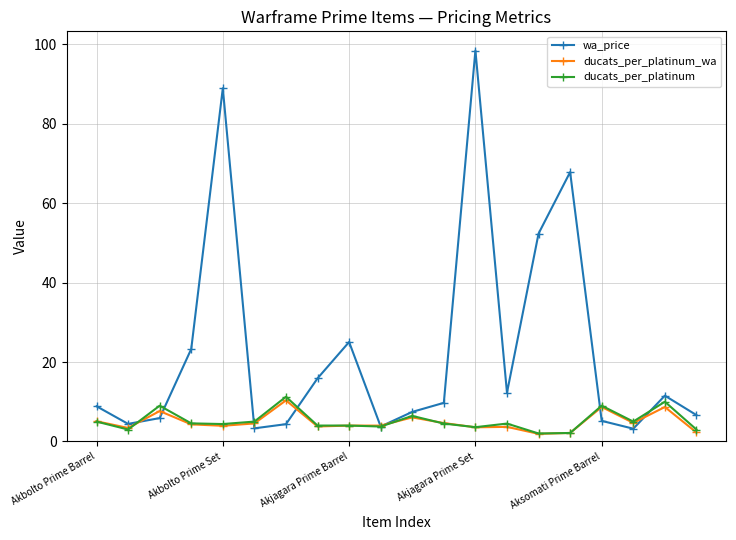

What is the value of the ducats_per_platinum_wa point at the 14th from the left?

3.7